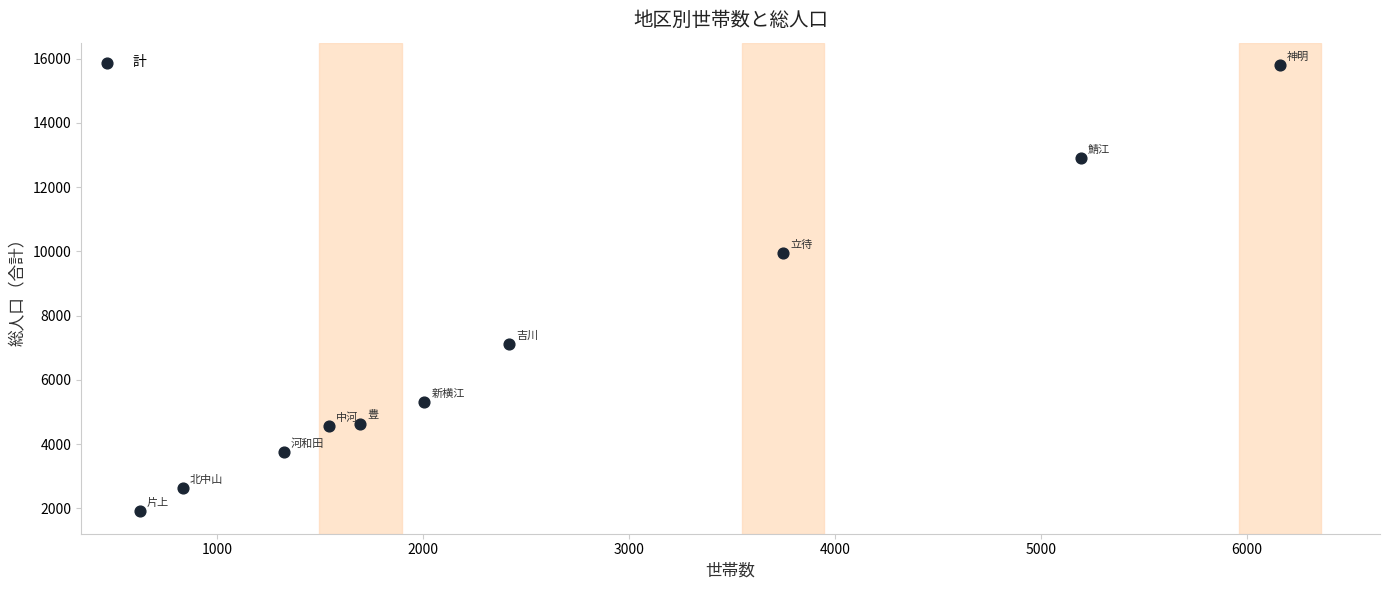

What Y value in the scatter plot is closest to 8855?

9945